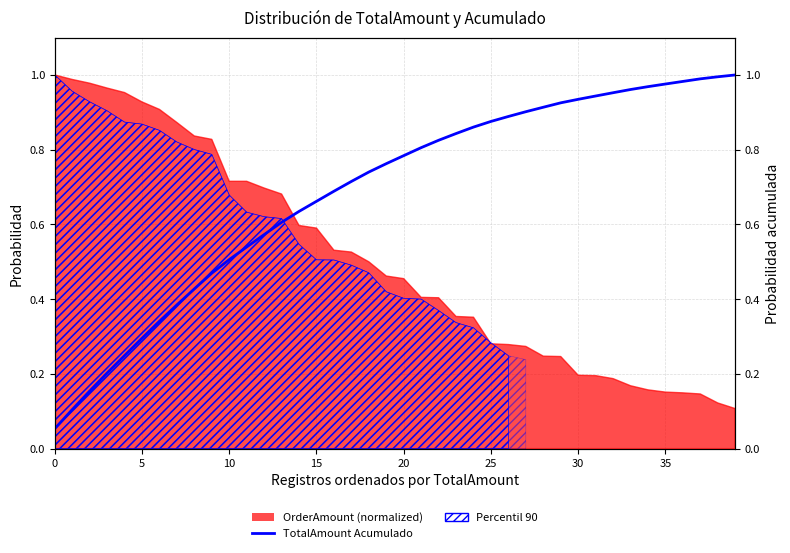

What is the maximum value shown in the chart?

1.0